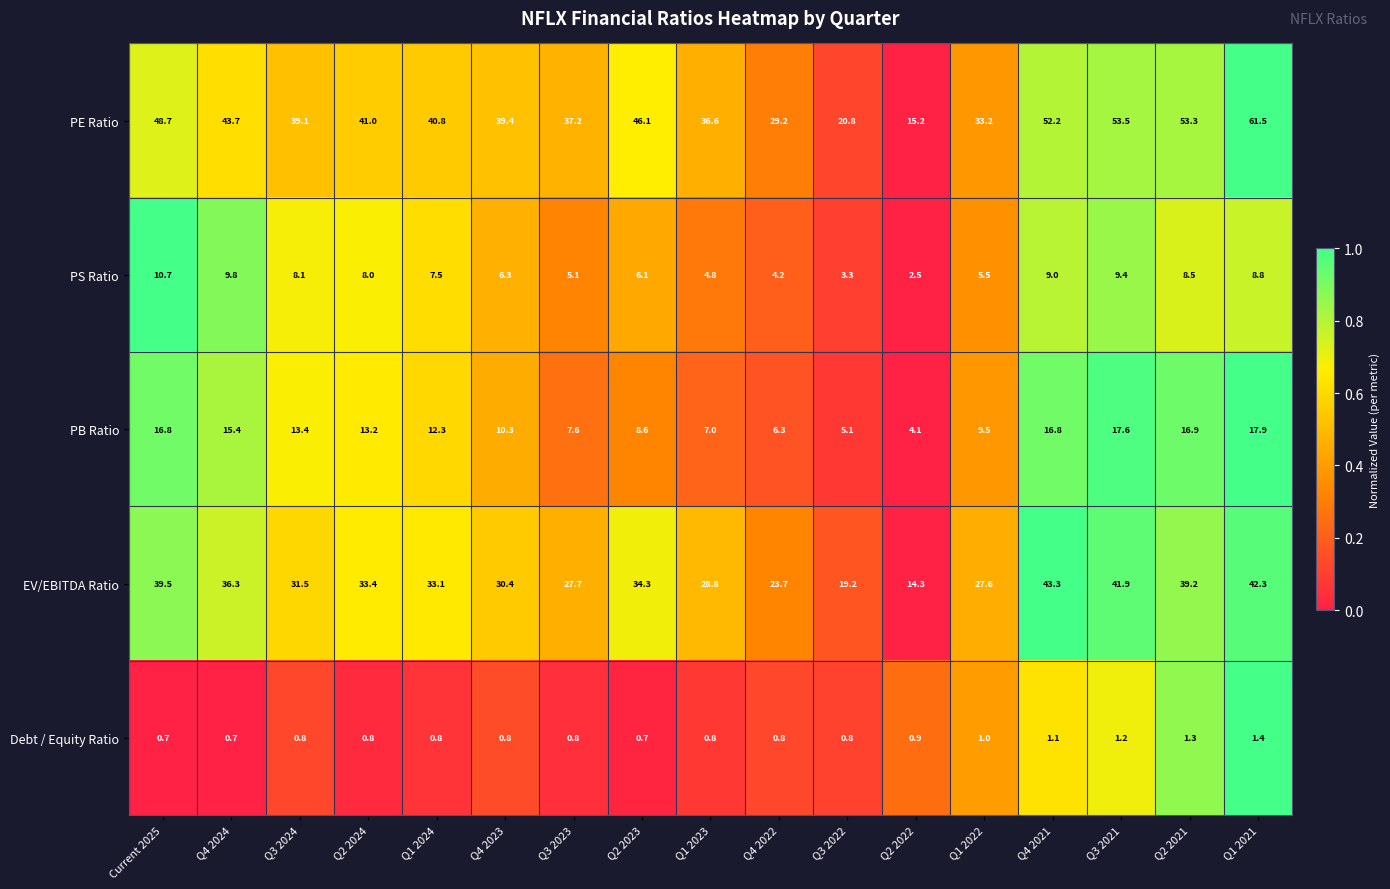

True or false: PE Ratio has a value of 53.1 at Q1 2022.

False